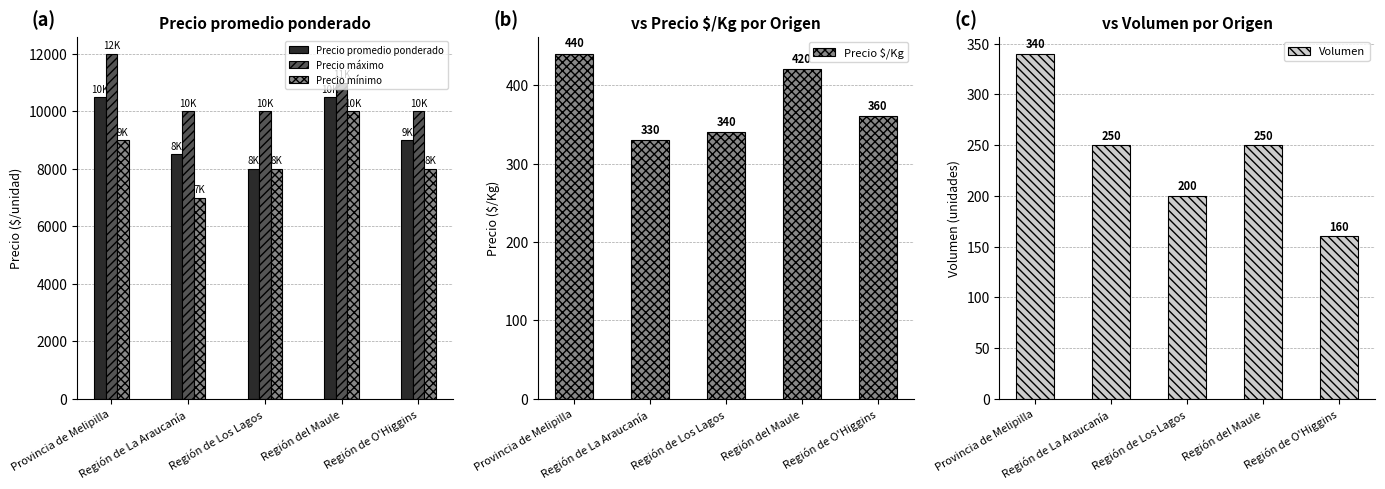

Which series has the largest total across all categories?

Precio máximo